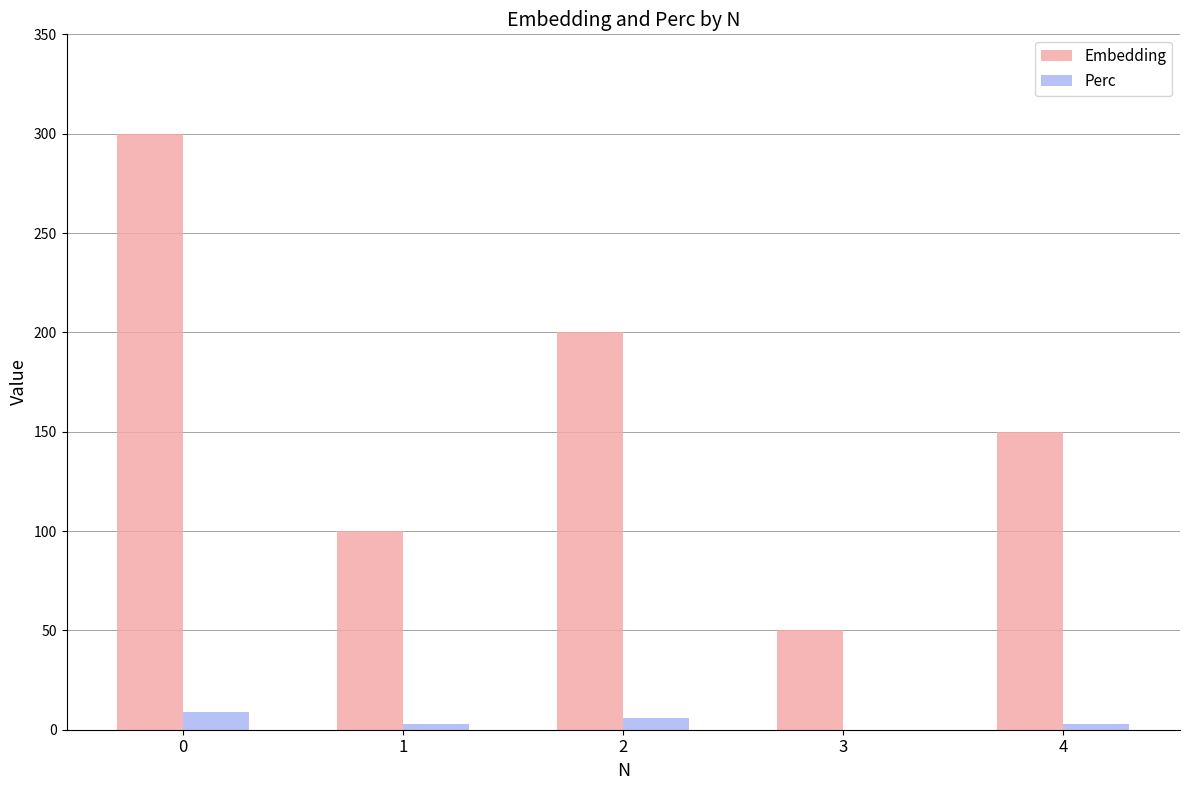

Which series changed the most between 0 and 3?

Embedding